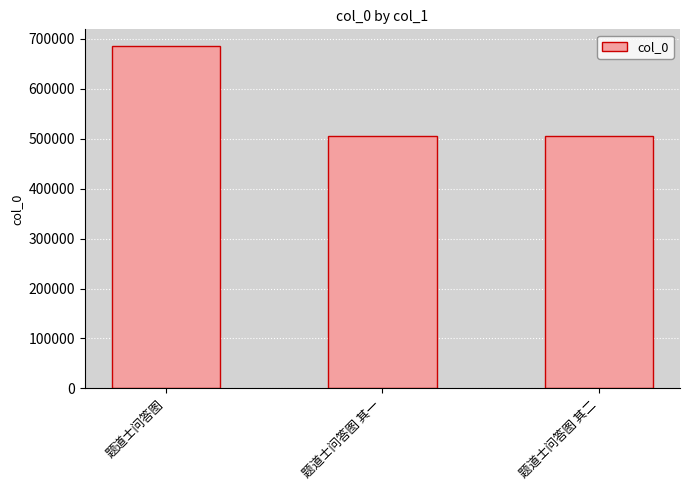

At which label is the value closest to 595662?

题道士问答图 其二